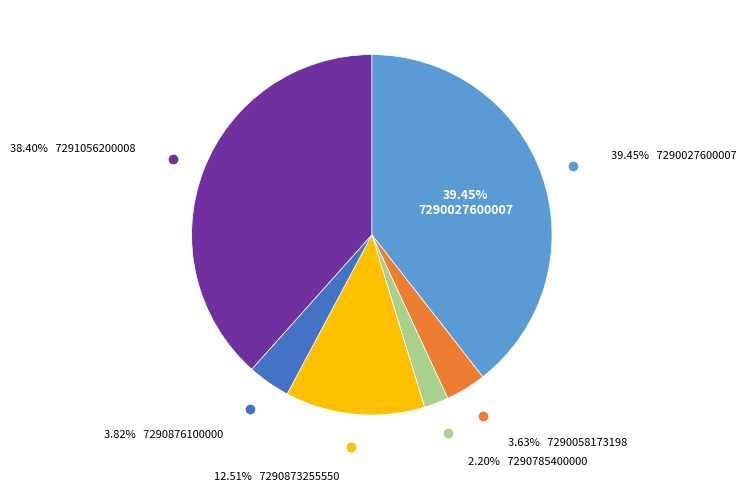

To the nearest percent, what percentage of the pie is 7290058173198?

4%